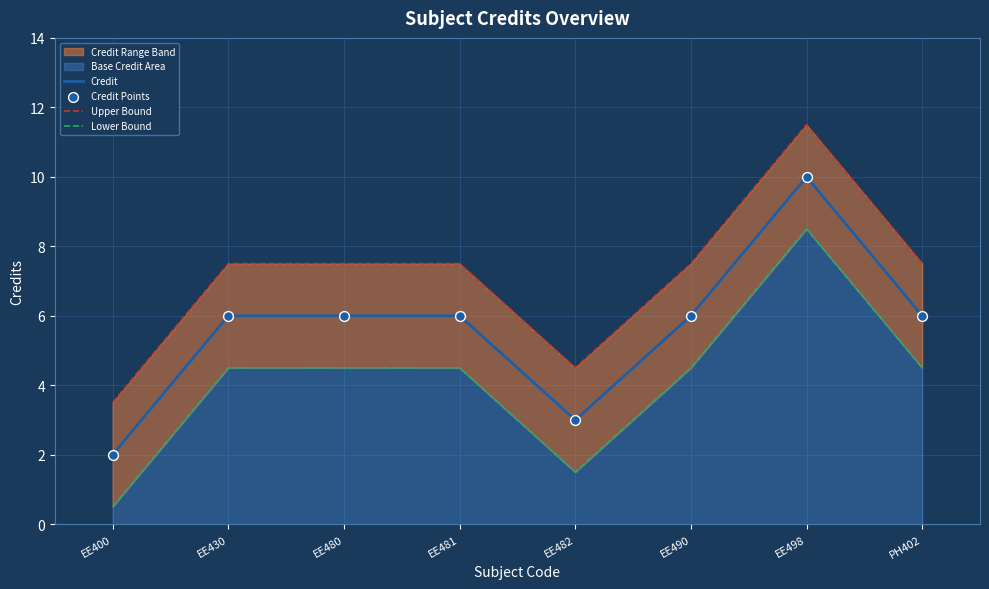

Is the value of Lower Bound at EE490 greater than the value of Credit at EE498?

No